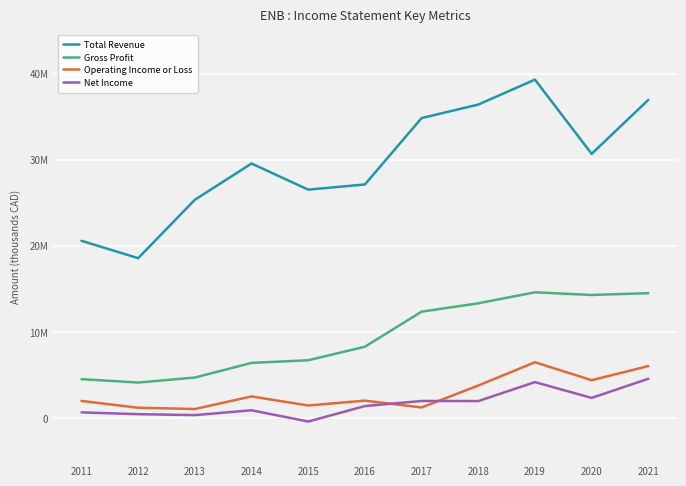

Which series changed the most between 2011 and 2015?

Total Revenue